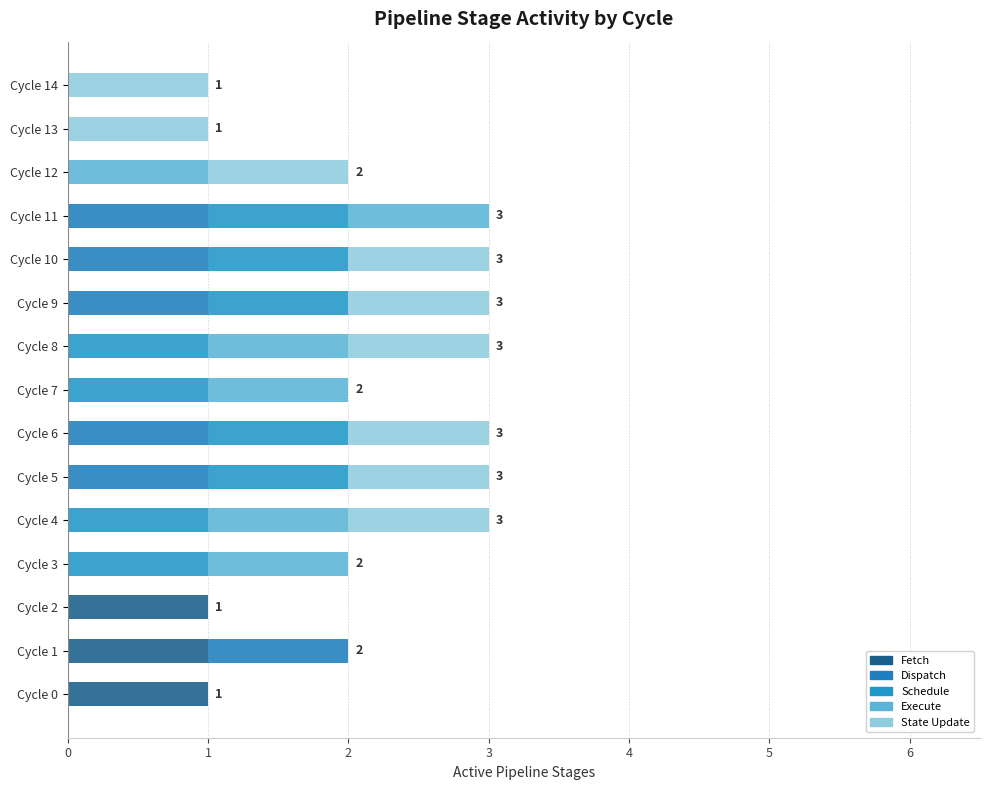

Does the chart contain any negative values?

No